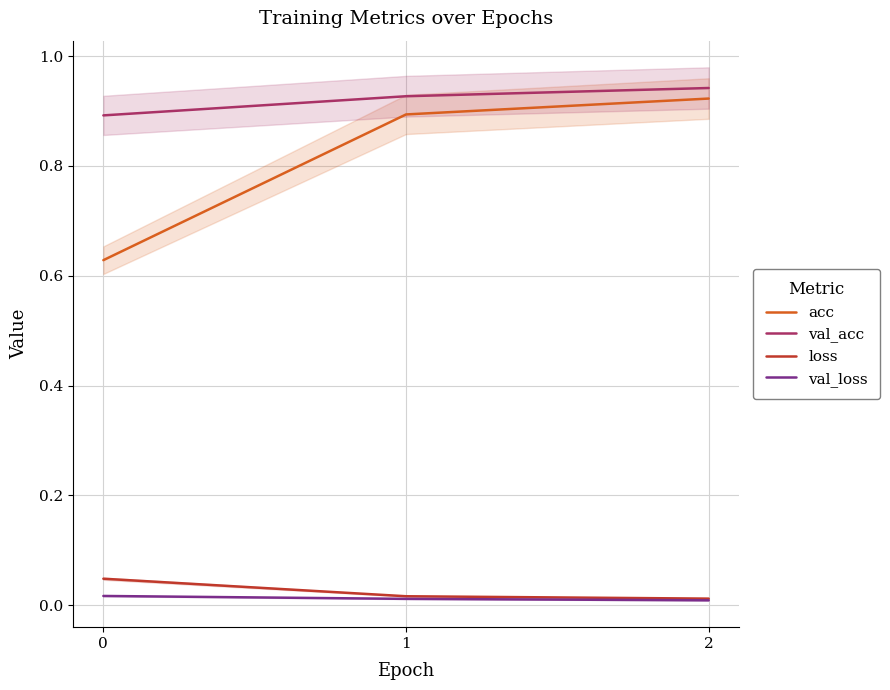

What is the value of the val_acc point at the 2nd from the left?

0.9